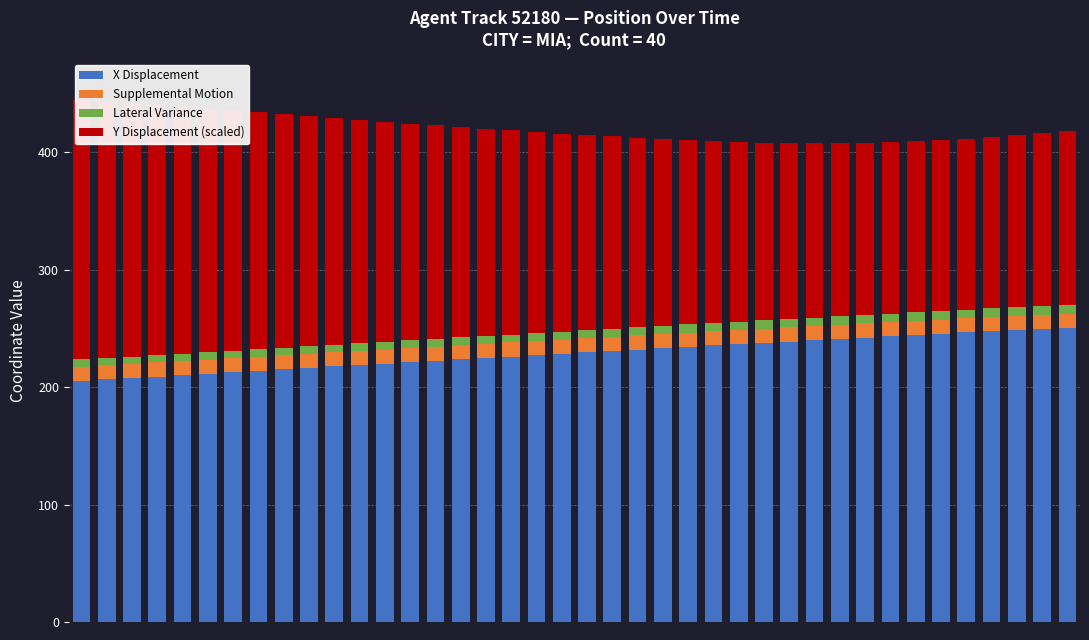

What are all the series names shown in the legend?

X Displacement, Supplemental Motion, Lateral Variance, Y Displacement (scaled)